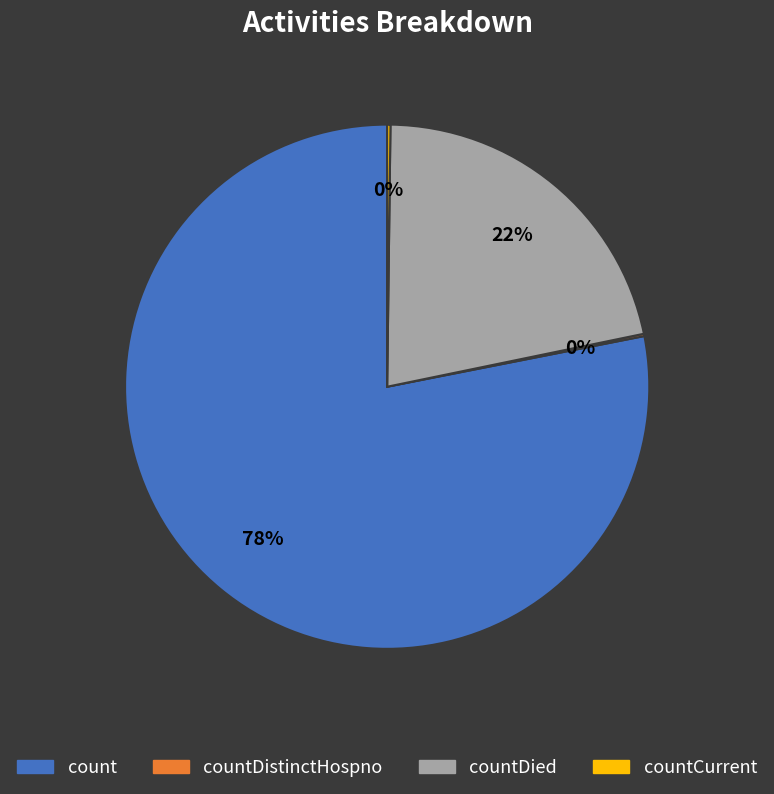

To the nearest percent, what is the average slice percentage?

25%